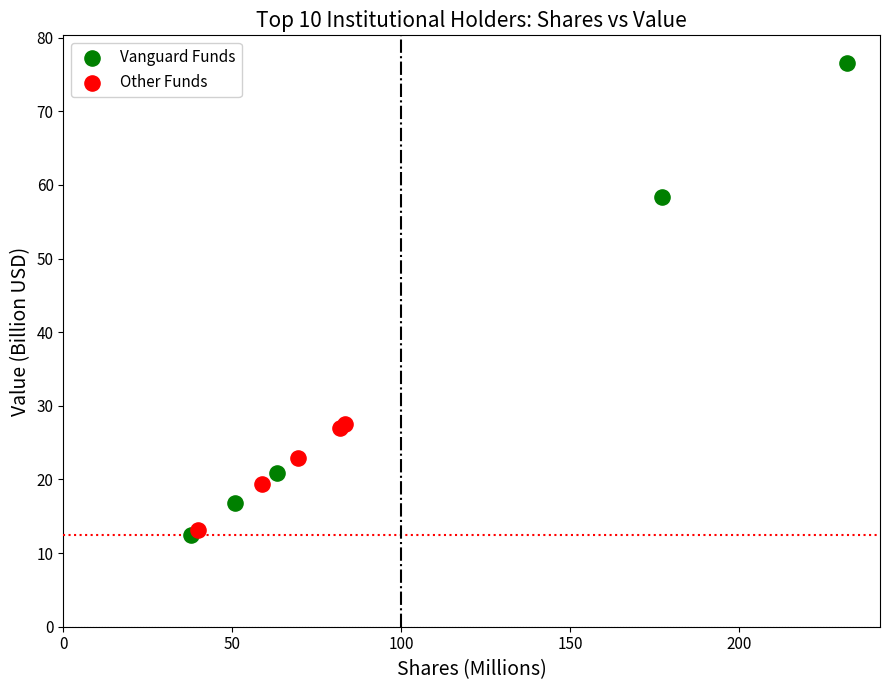

What are all the series names shown in the legend?

Vanguard Funds, Other Funds